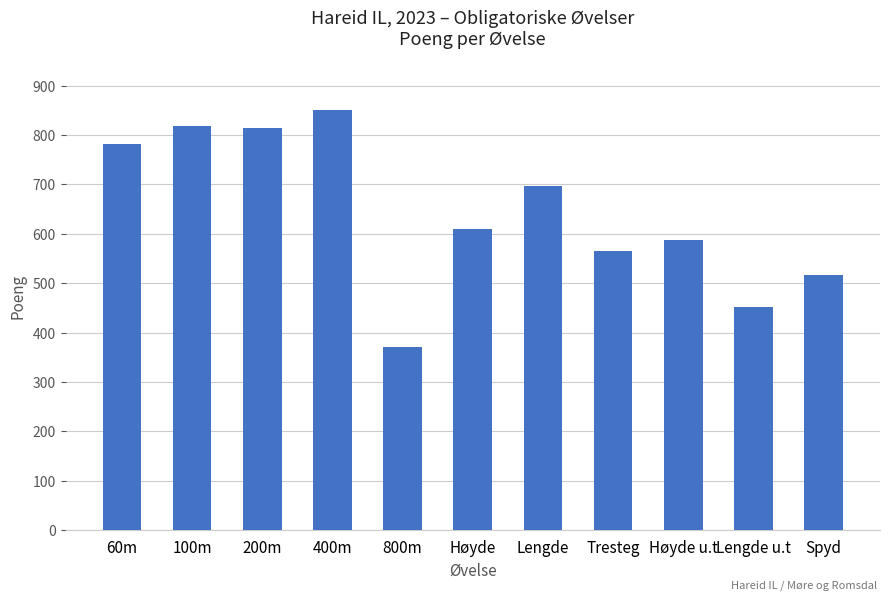

Between 100m and 60m, which is larger?

100m